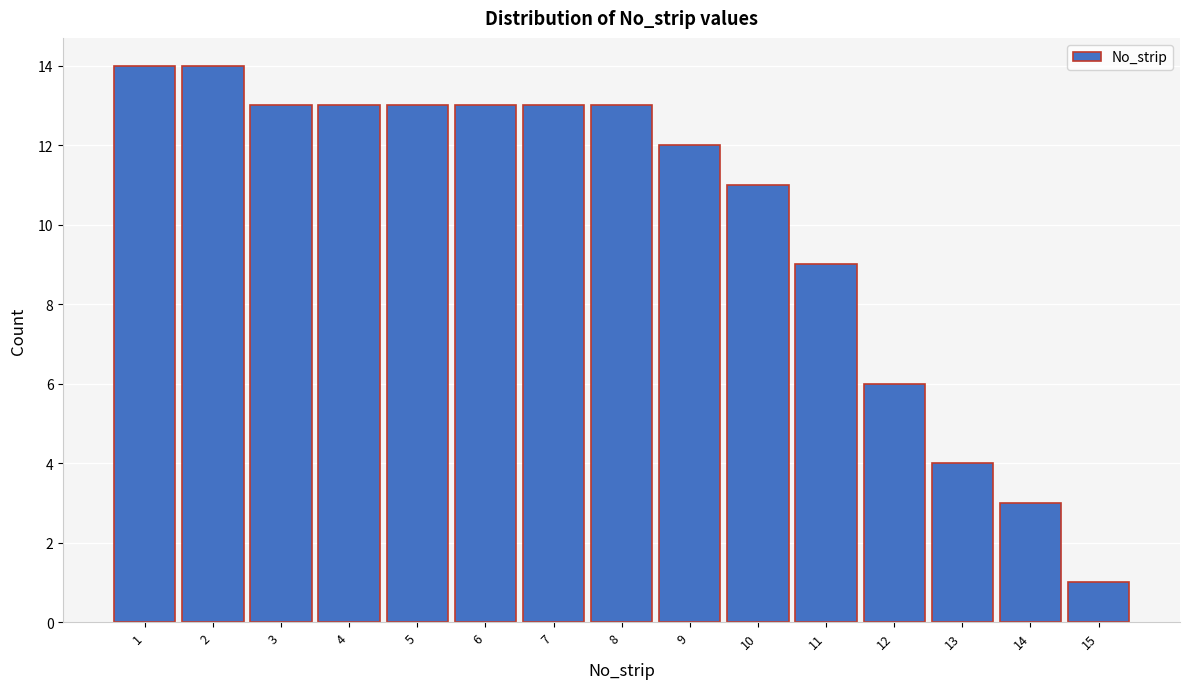

Reading left to right, list every bar in this chart as the range it spans on the x-axis followed by its height. The values are not printed on the chart, so give them approximately, as read against the axis.

0.5 to 1.5: 14
1.5 to 2.5: 14
2.5 to 3.5: 13
3.5 to 4.5: 13
4.5 to 5.5: 13
5.5 to 6.5: 13
6.5 to 7.5: 13
7.5 to 8.5: 13
8.5 to 9.5: 12
9.5 to 10.5: 11
10.5 to 11.5: 9
11.5 to 12.5: 6
12.5 to 13.5: 4
13.5 to 14.5: 3
14.5 to 15.5: 1